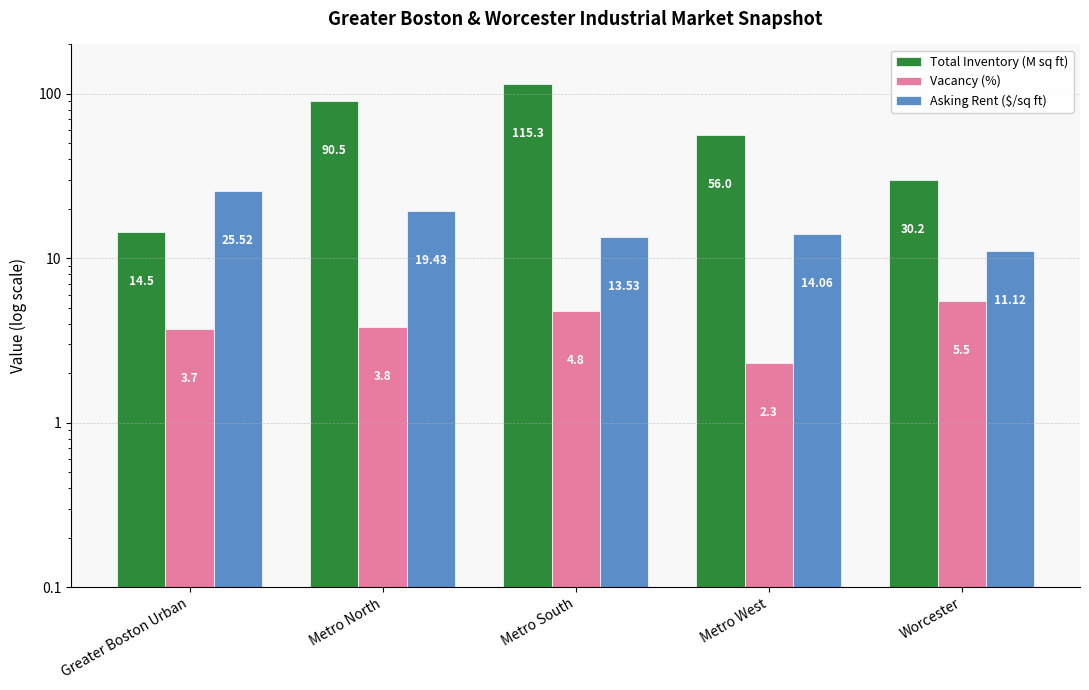

How many categories are shown in the chart?

5